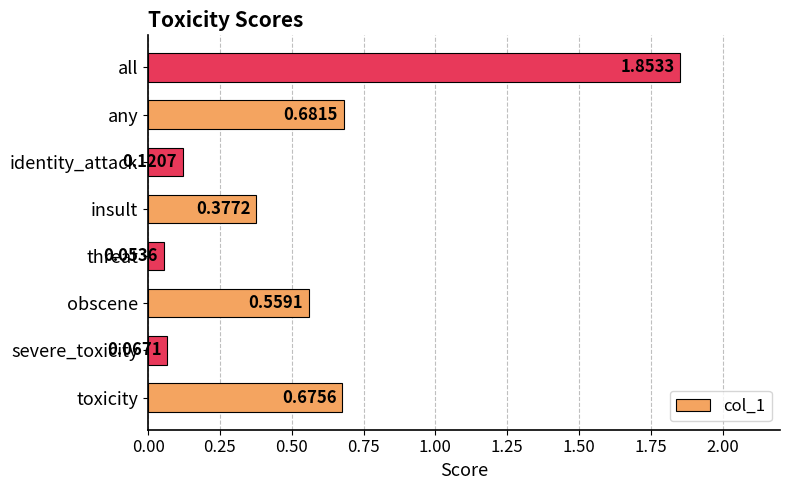

Which category has the lowest value across all series?

threat